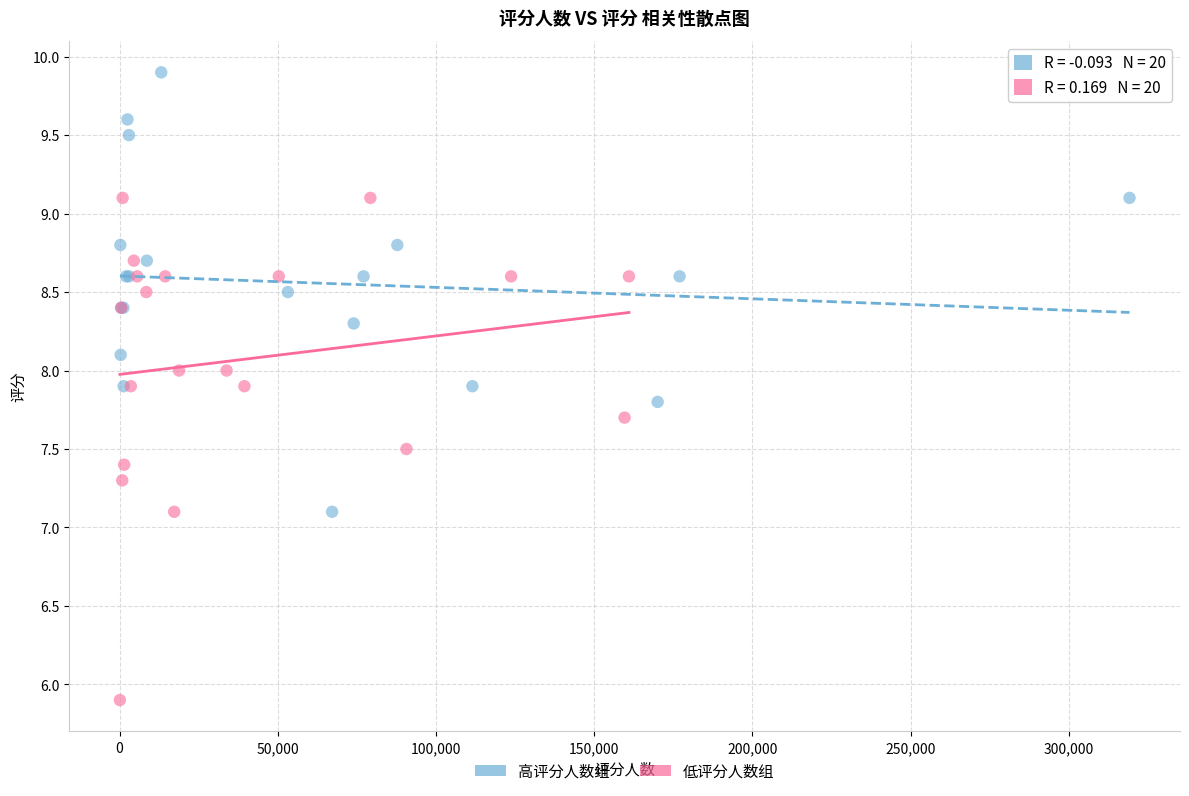

What are all the series names shown in the legend?

高评分人数组, 低评分人数组